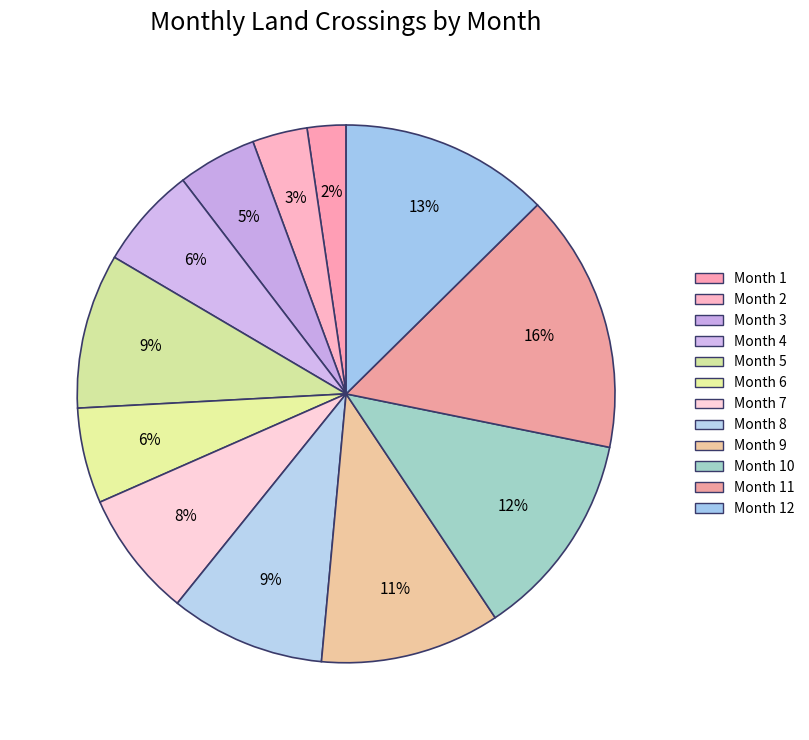

Count the number of slices in the pie.

12